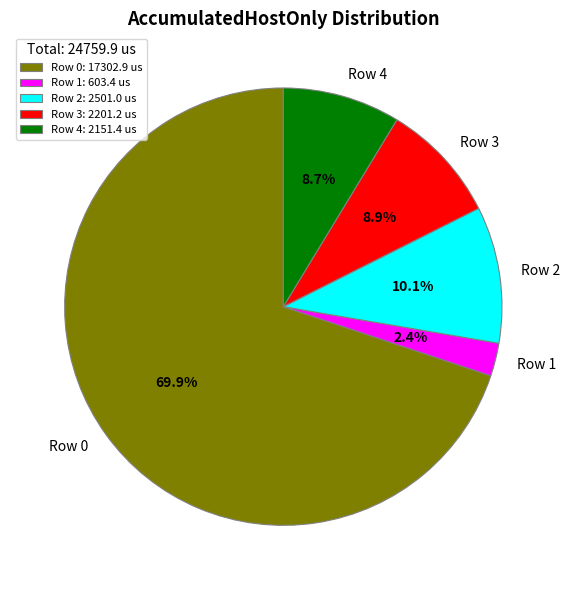

To the nearest percent, what is the combined percentage of Row 2 and Row 3?

19%